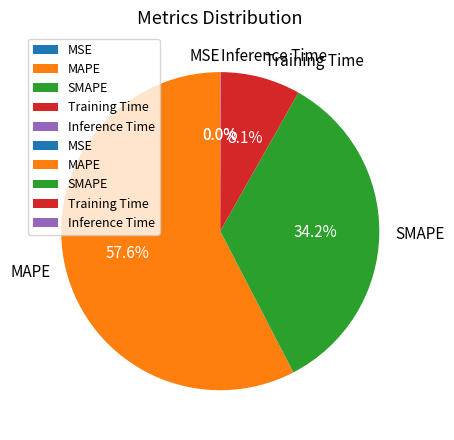

Which slice is the largest?

MAPE